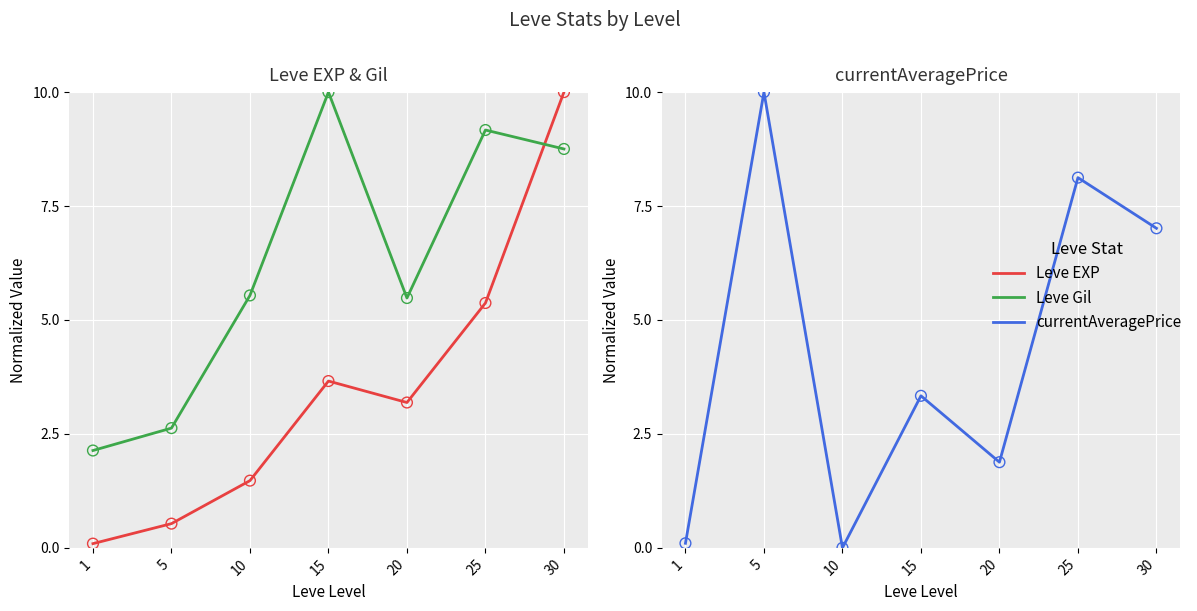

At how many categories does at least one series exceed 3?

6